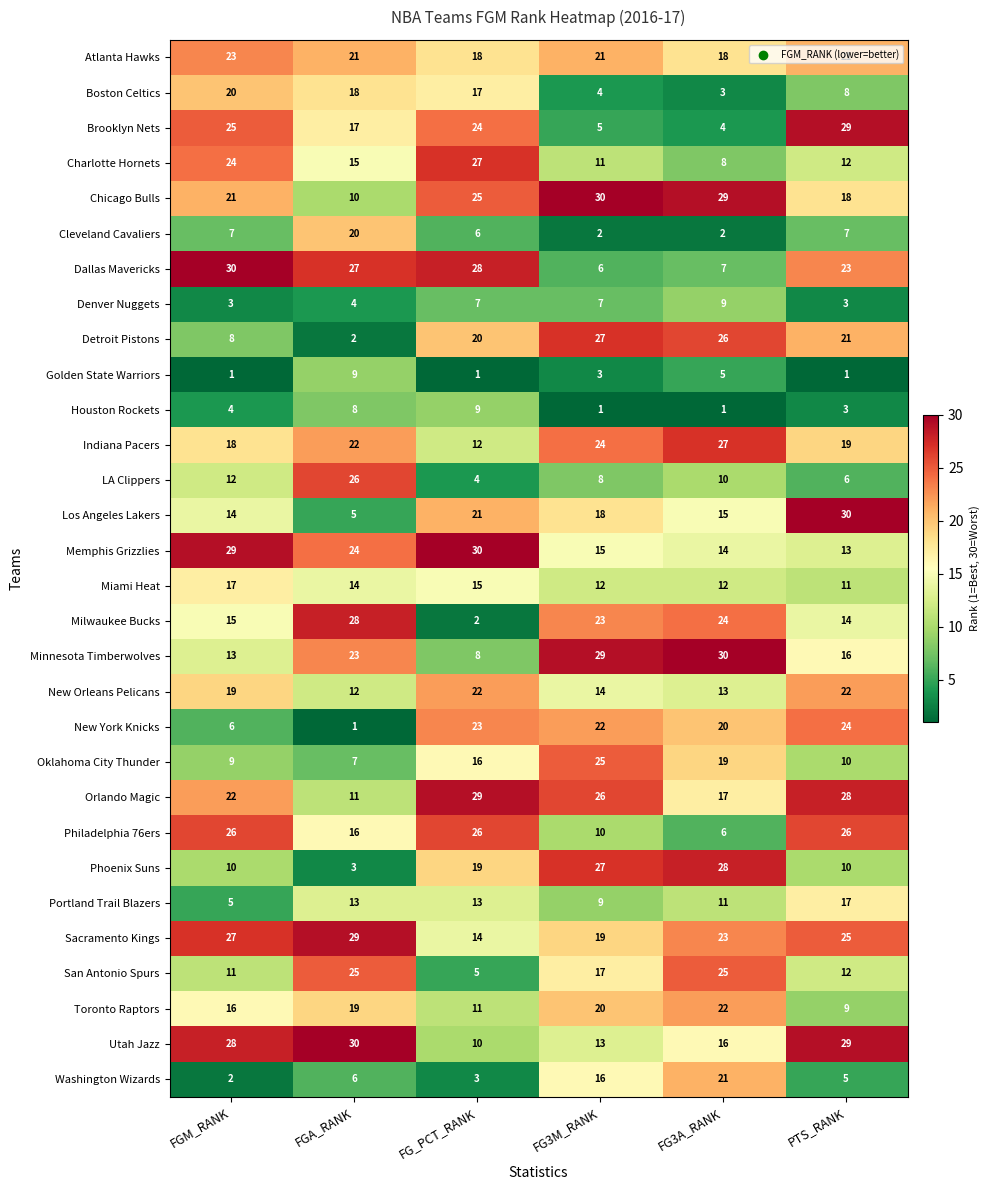

How many data points does each series have?

6